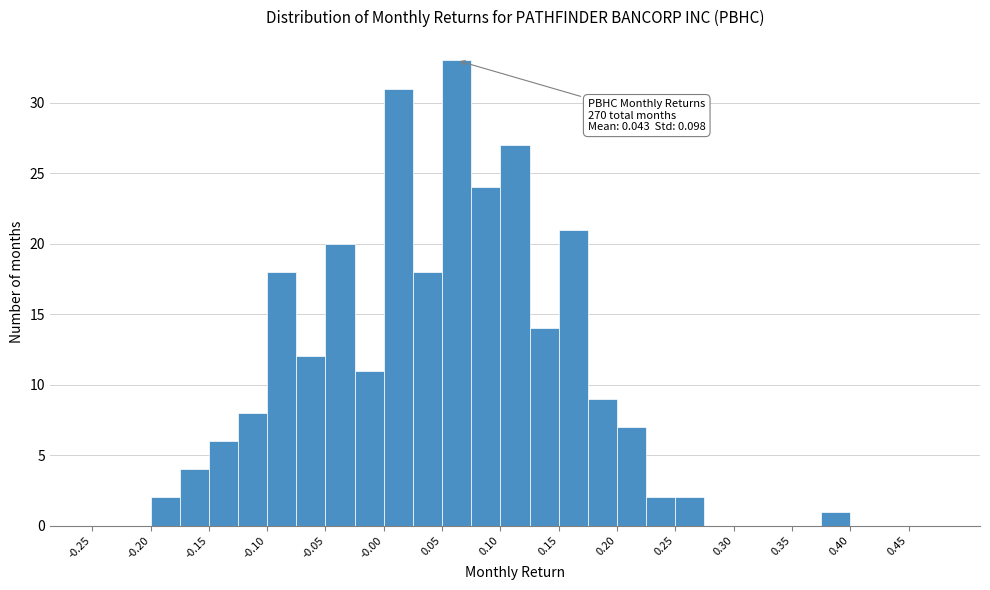

Over which range of the x-axis is the bar tallest?

0.050 to 0.075